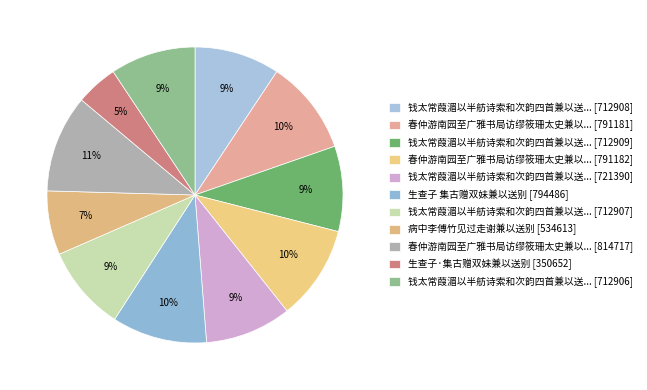

Count the number of slices in the pie.

11